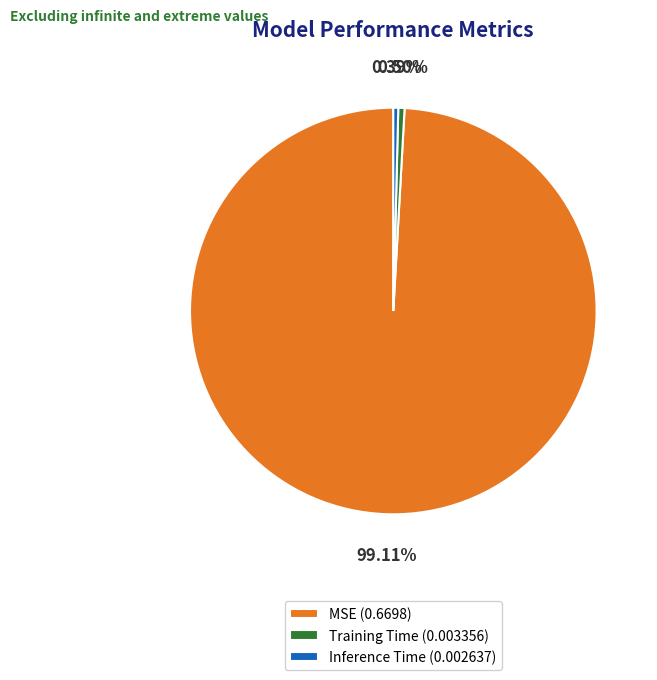

To the nearest percent, what is the difference between the MSE and Inference Time slice percentages?

99%